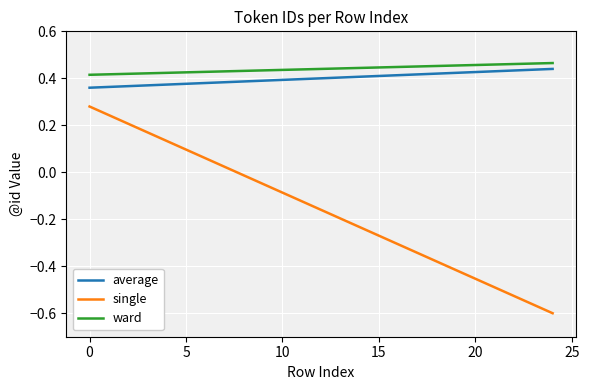

Which series has the widest spread of values?

single